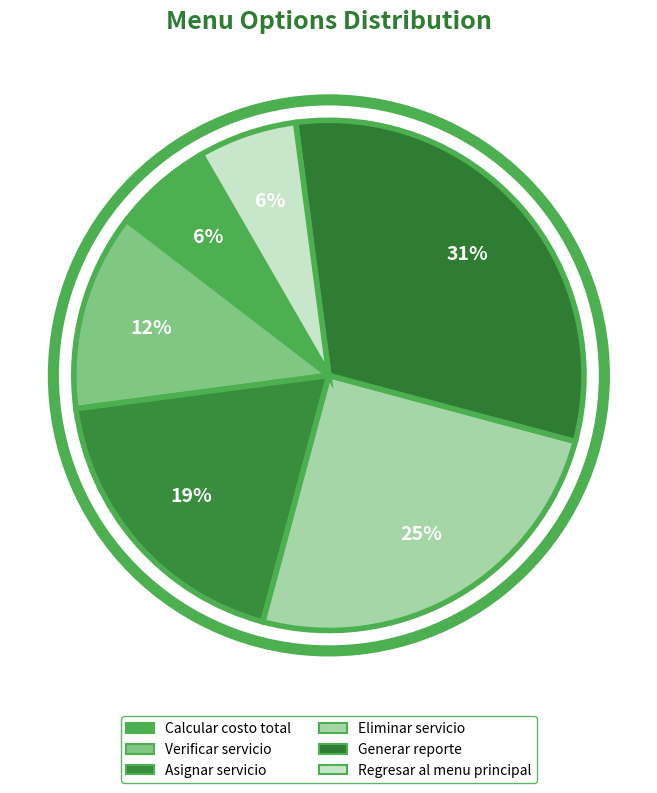

How many segments does this pie chart have?

6